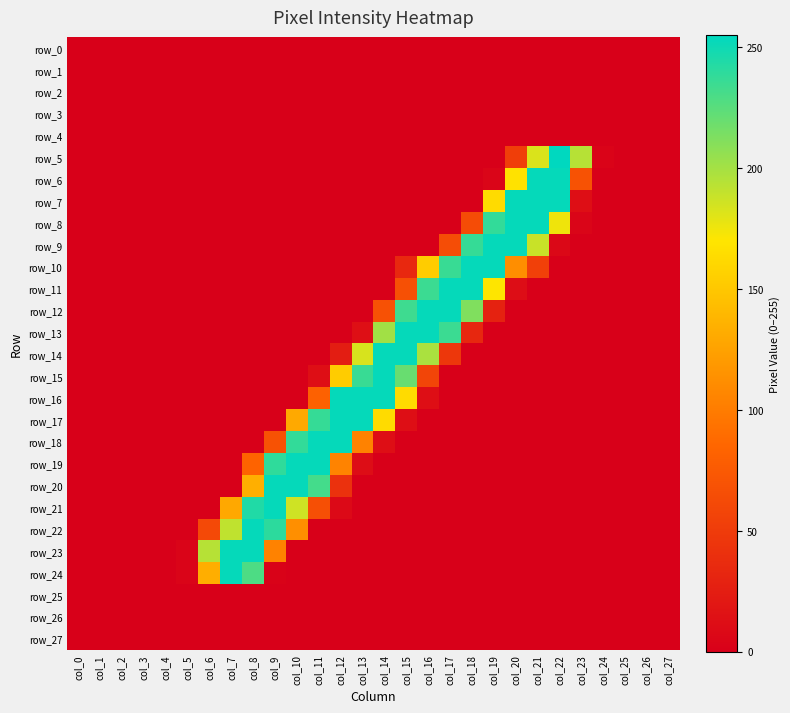

What is the maximum value shown in the chart?

255